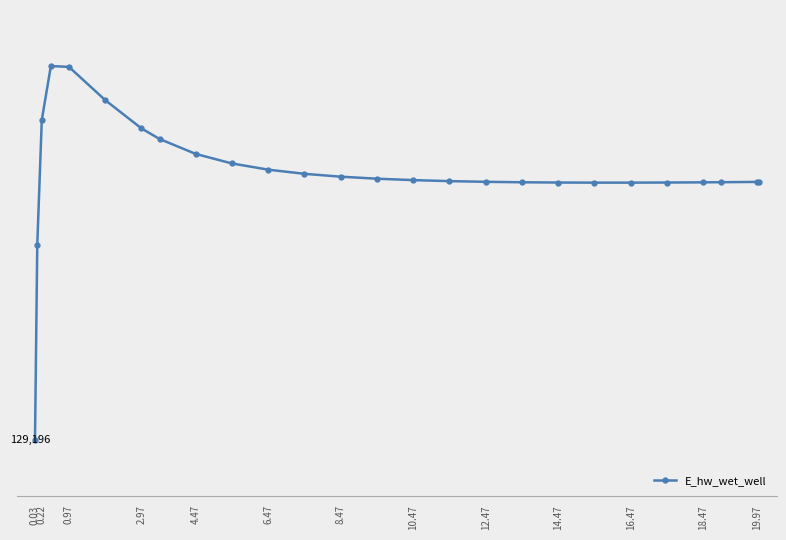

Does the chart have visible grid lines?

No